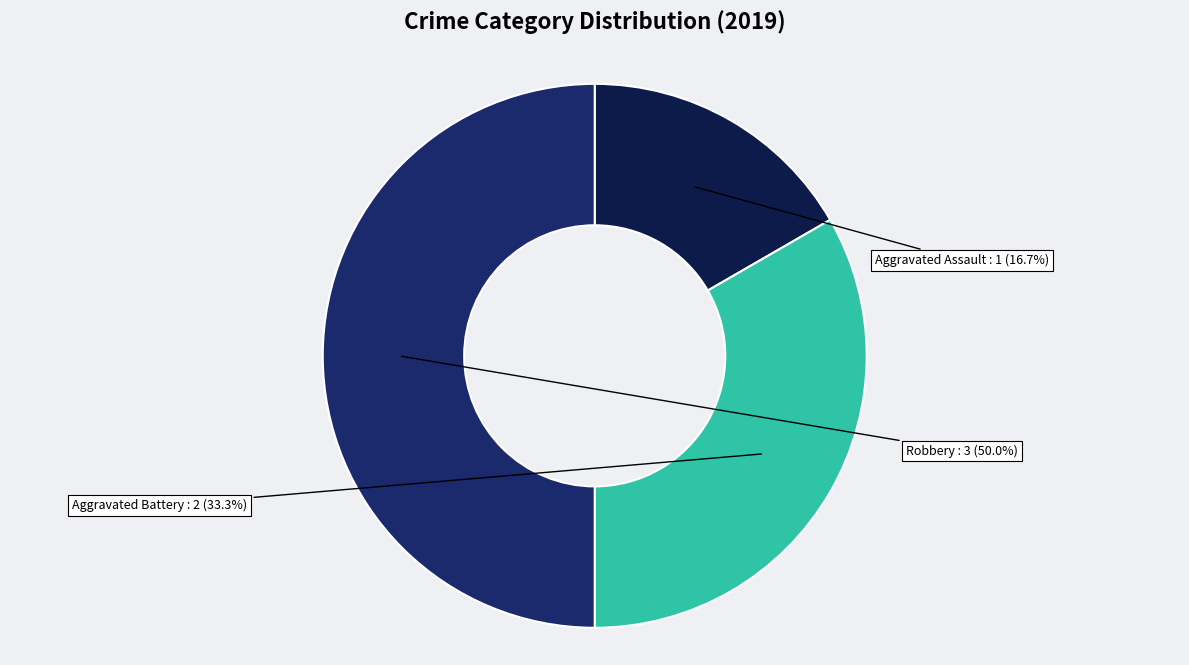

How many segments does this pie chart have?

3